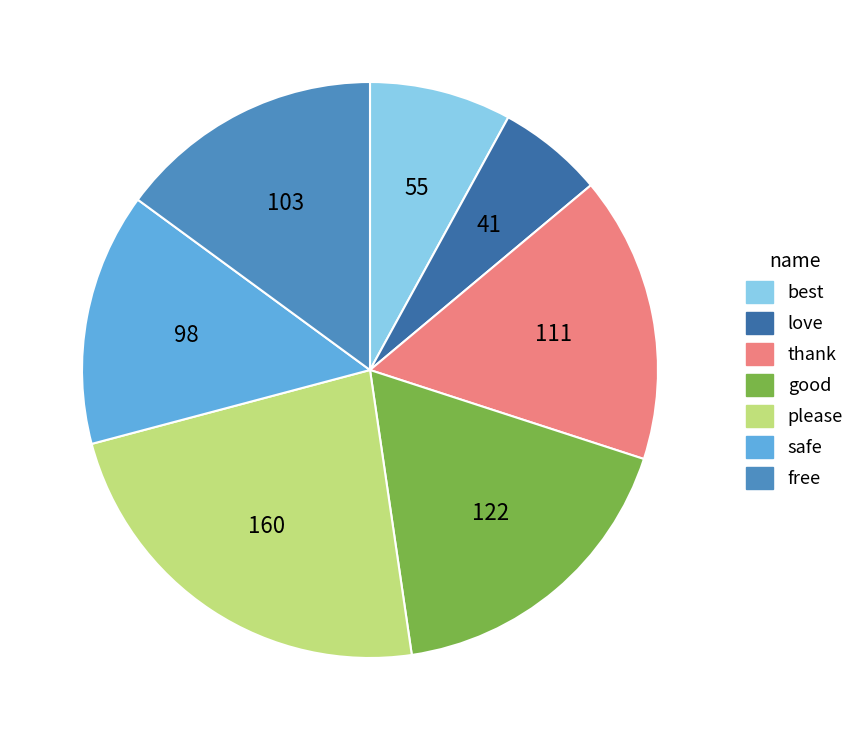

Does any single category account for the majority?

No